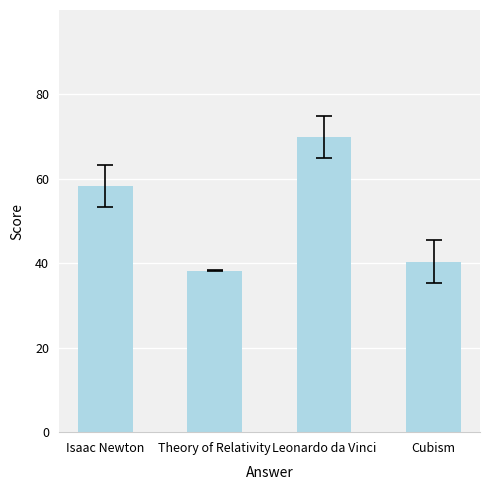

What is the change in value from Isaac Newton to Cubism?

-18.0